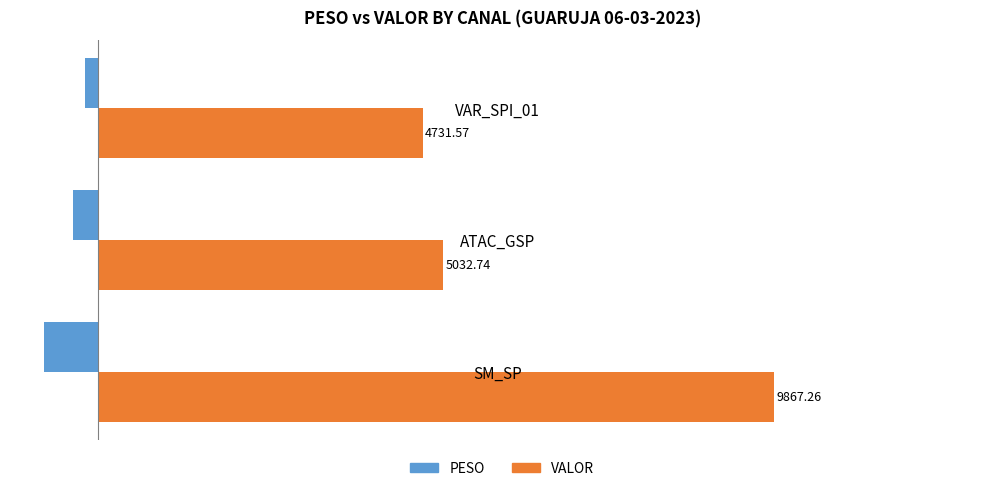

At which category is the sum across all series the highest?

SM_SP